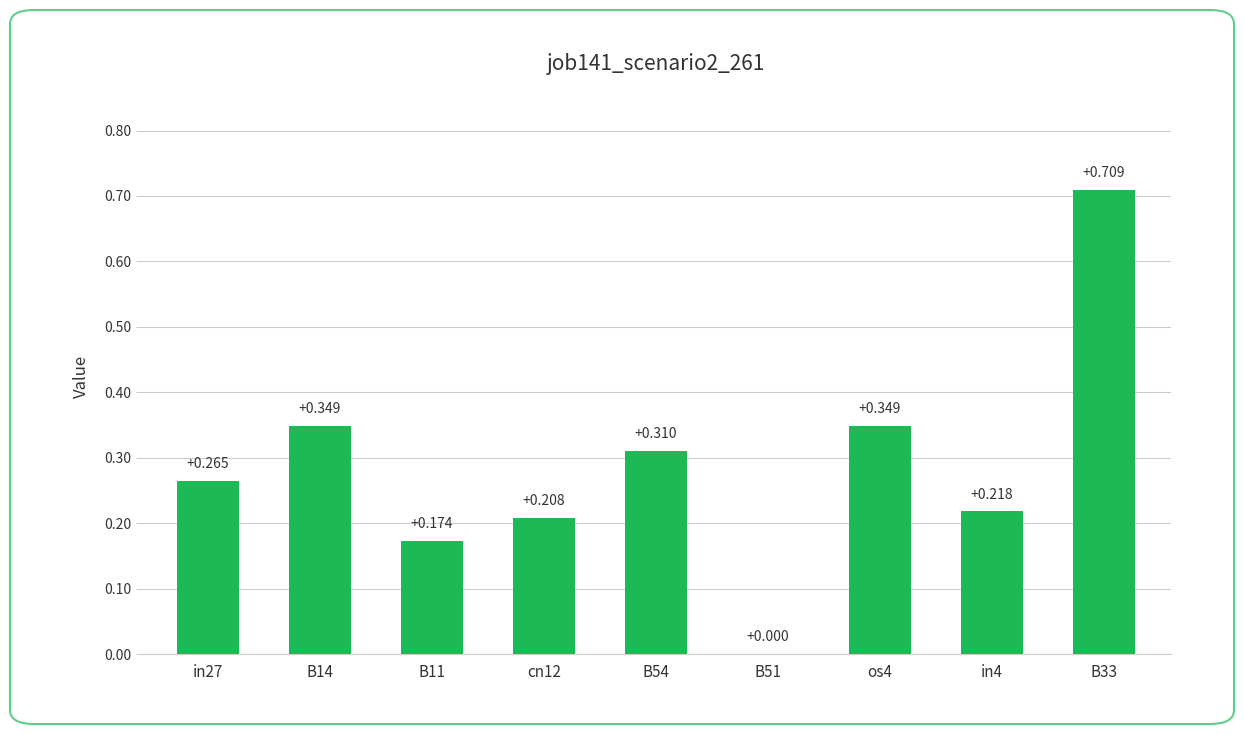

At which category does the chart reach its peak across all series?

B33